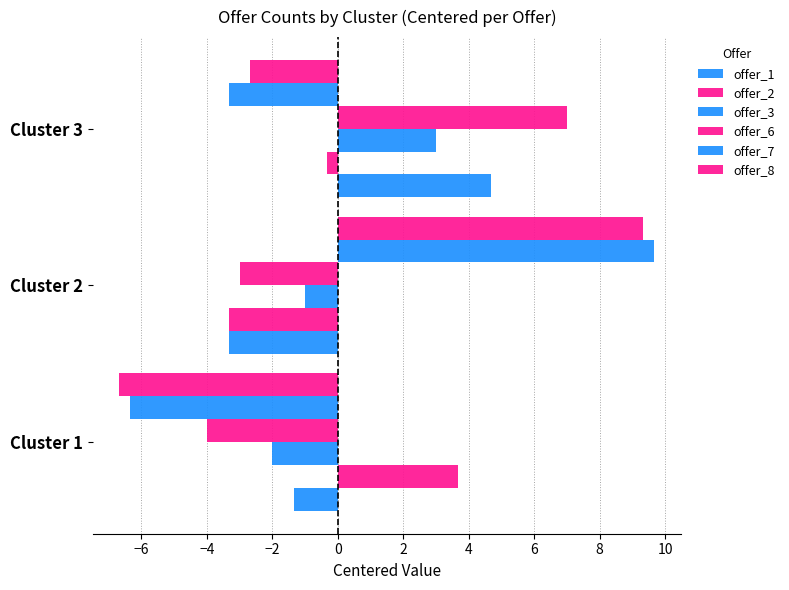

How many data points does each series have?

3